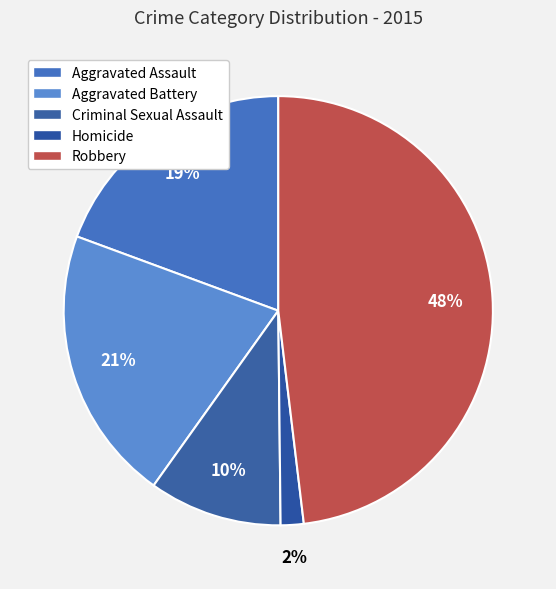

Rank the categories by value from highest to lowest.

Robbery, Aggravated Battery, Aggravated Assault, Criminal Sexual Assault, Homicide